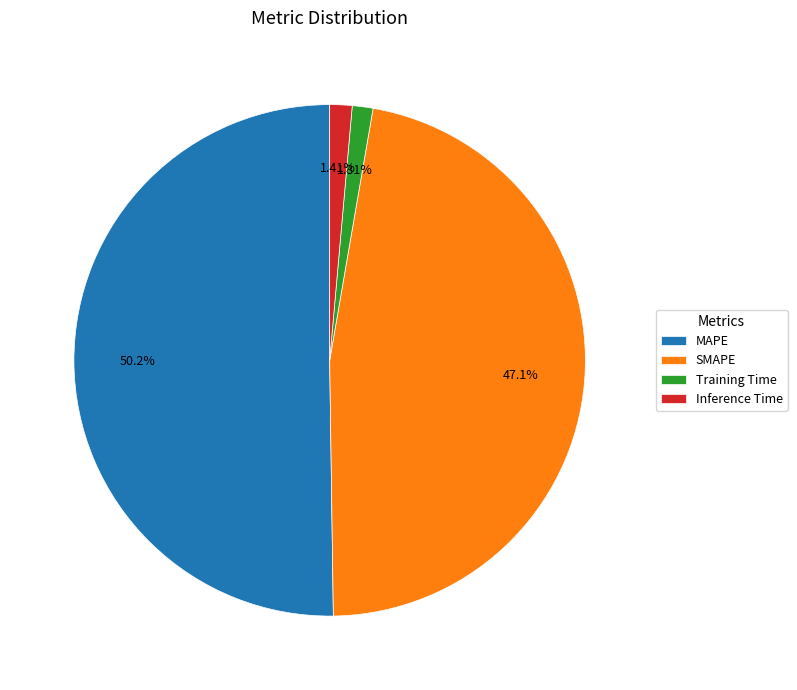

To the nearest percent, what percentage of the pie is MAPE?

50%